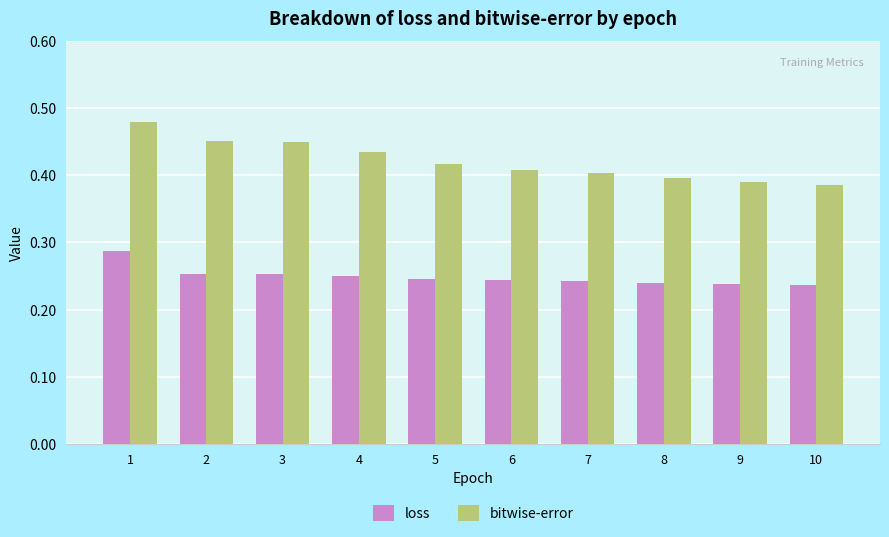

Which category has the highest value across all series?

1